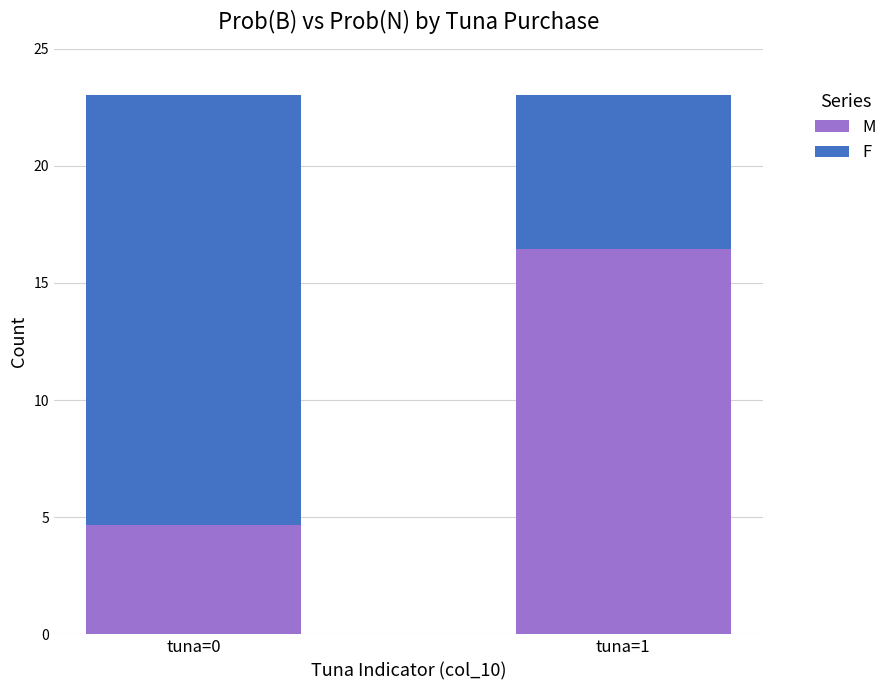

Where is M nearest to the value 10?

tuna=0